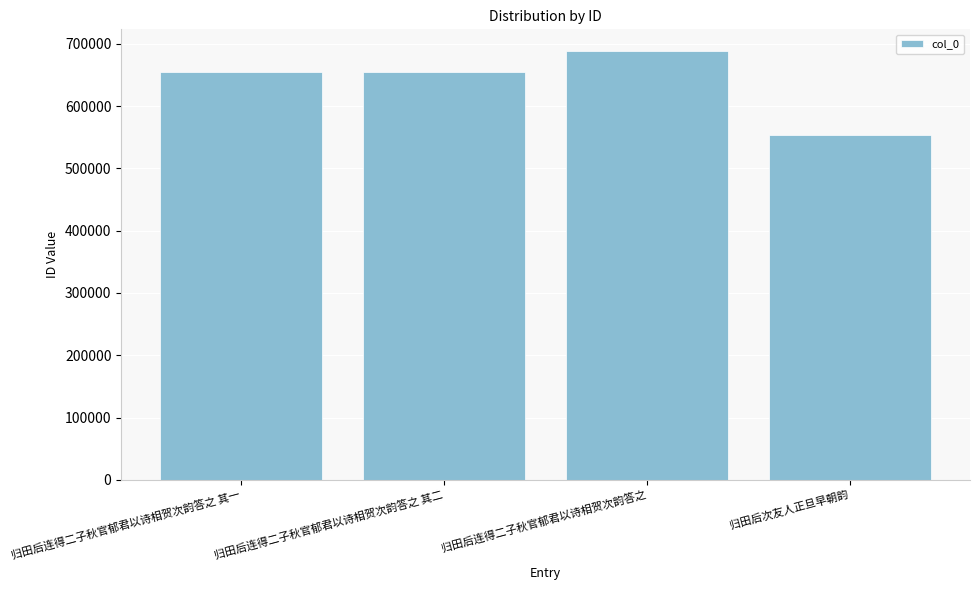

What is the ratio of the value at 归田后连得二子秋官郁君以诗相贺次韵答之 其二 to the value at 归田后次友人正旦早朝韵?

1.2